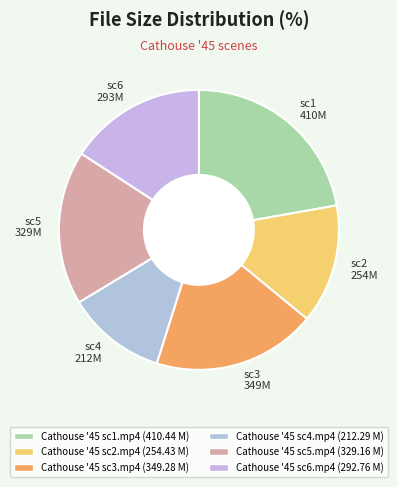

Rank the categories by value from lowest to highest.

sc4 212M, sc2 254M, sc6 293M, sc5 329M, sc3 349M, sc1 410M